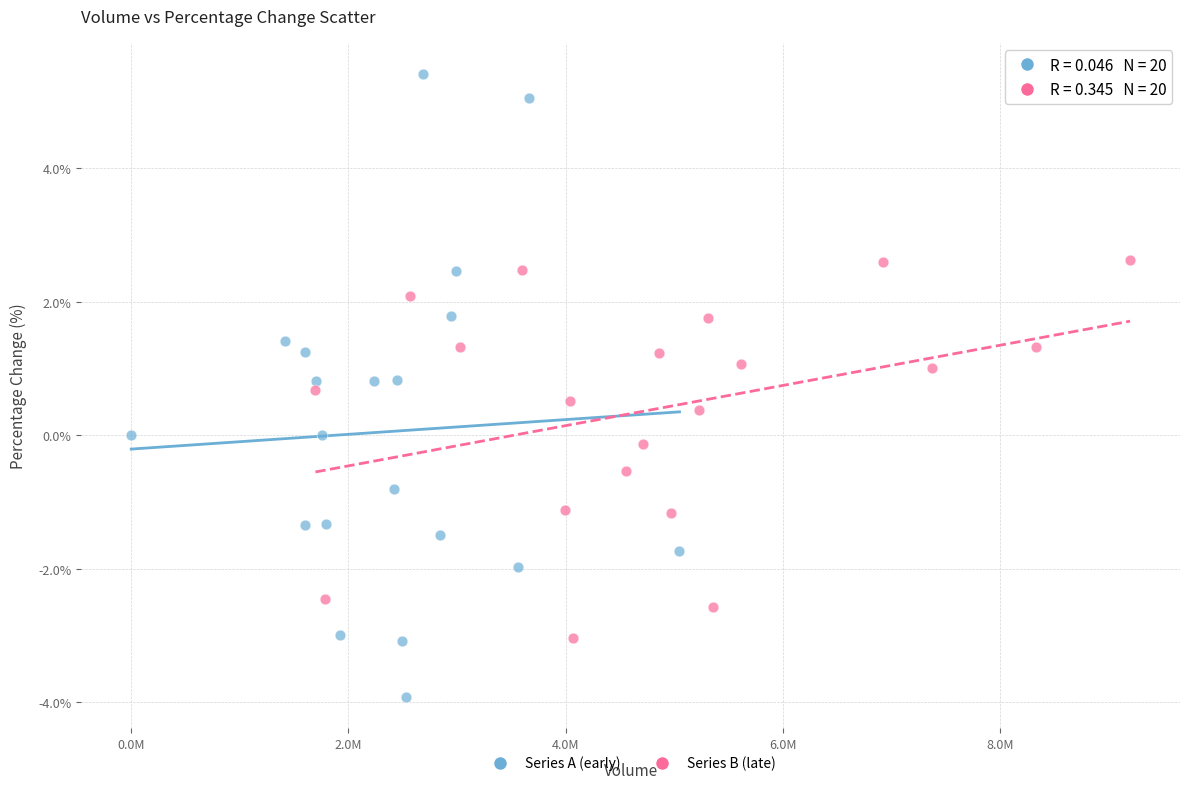

Which series has the widest spread of Y values?

Series A (early)